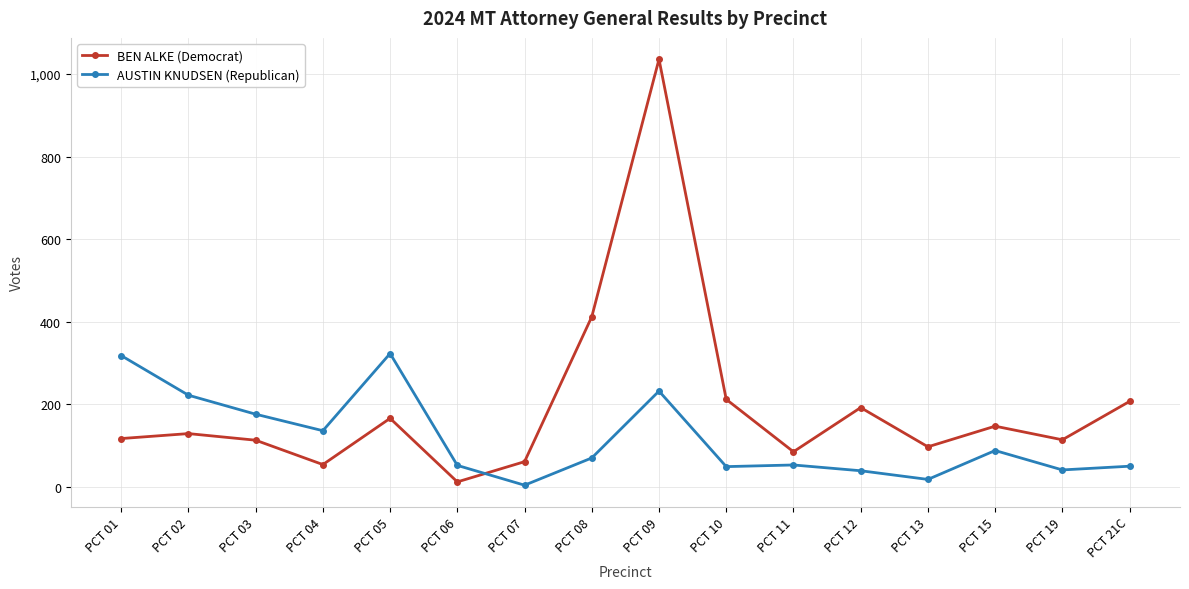

Which series changed the most between PCT 02 and PCT 10?

AUSTIN KNUDSEN (Republican)